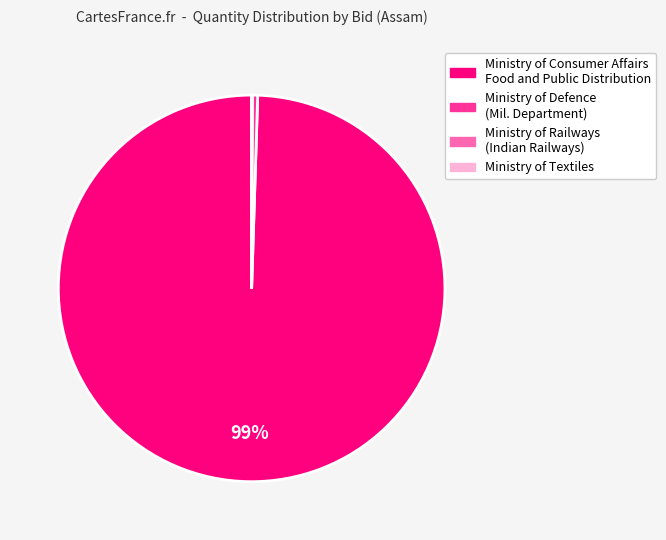

True or false: Ministry of Consumer Affairs Food and Public Distribution accounts for 89% of the total.

False